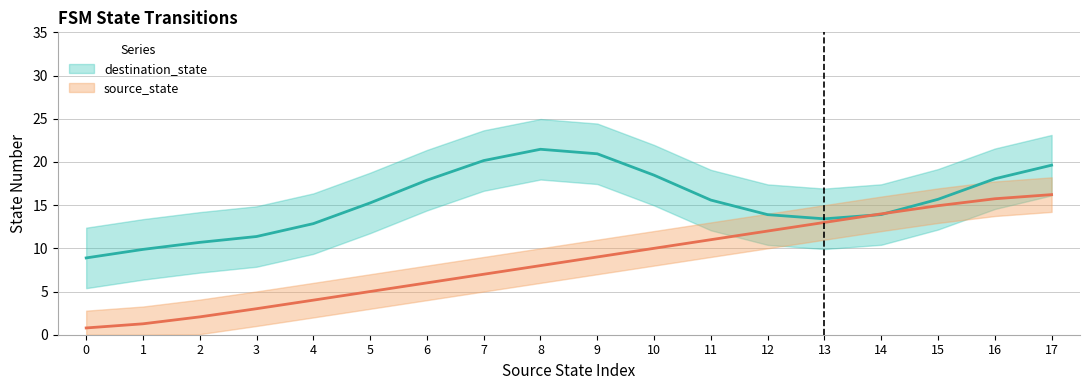

Rank the categories by value from highest to lowest.

17, 16, 15, 14, 13, 12, 11, 10, 9, 8, 7, 6, 5, 4, 3, 2, 1, 0